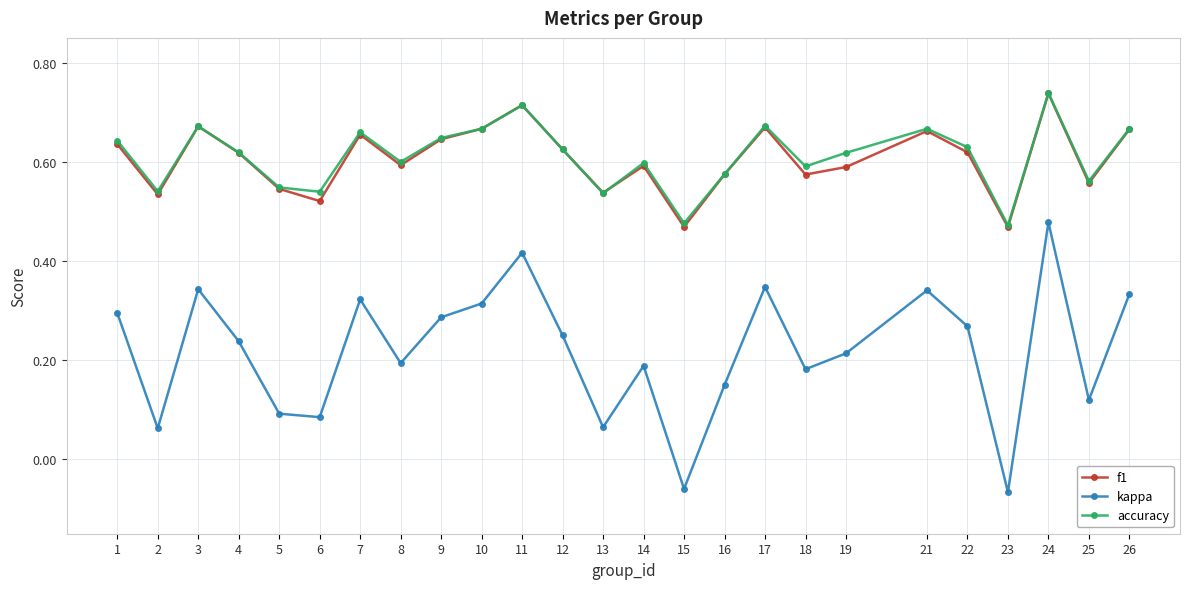

Count the f1 values in the range 0 to 1.

25